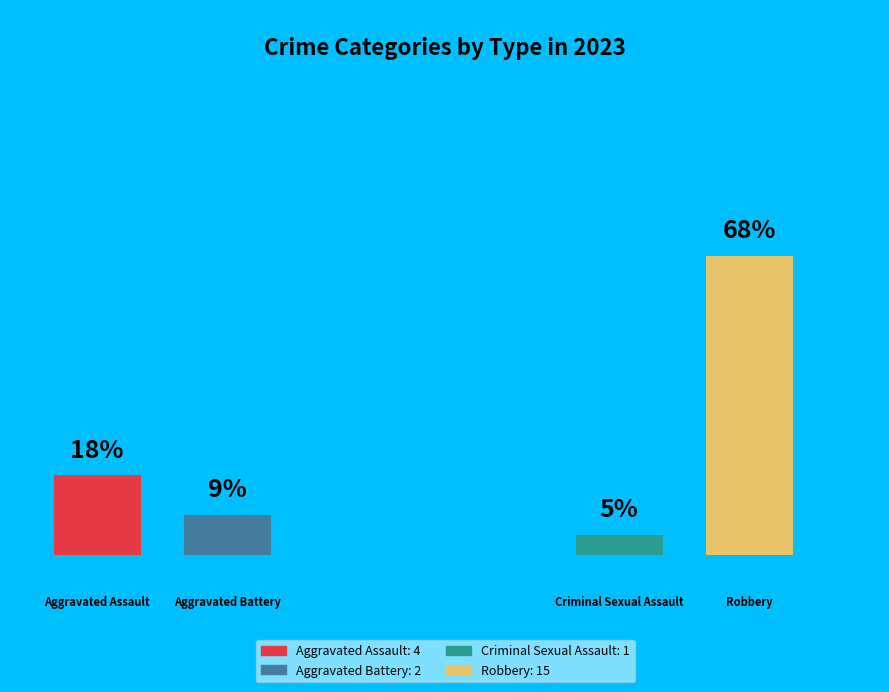

Combined, do Robbery and Aggravated Assault account for over 50%?

Yes